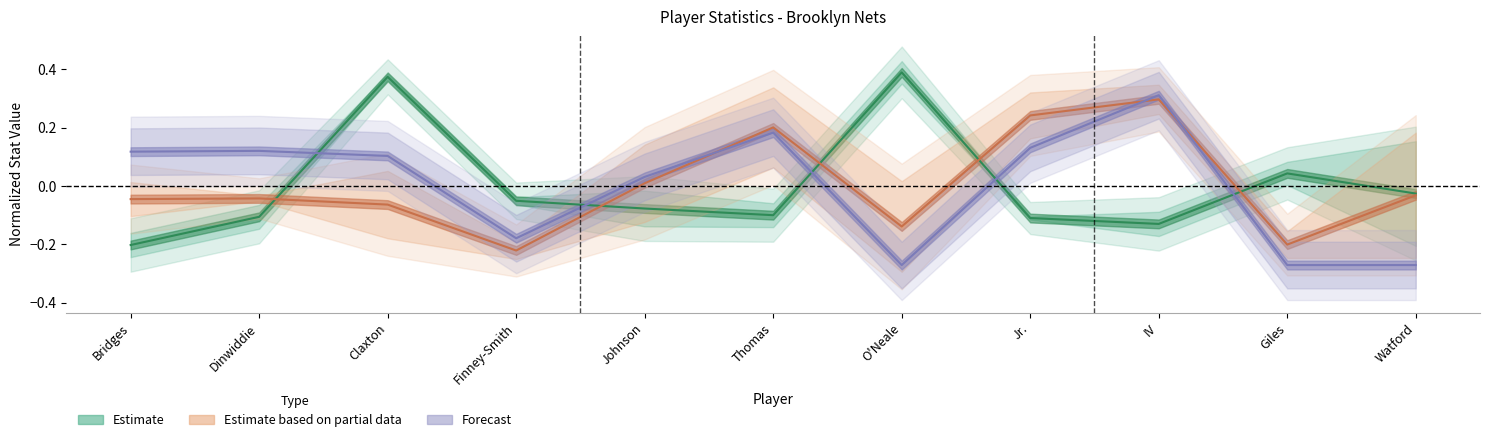

At which category does Estimate based on partial data (Assist/Usage %) reach its first local valley?

Finney-Smith